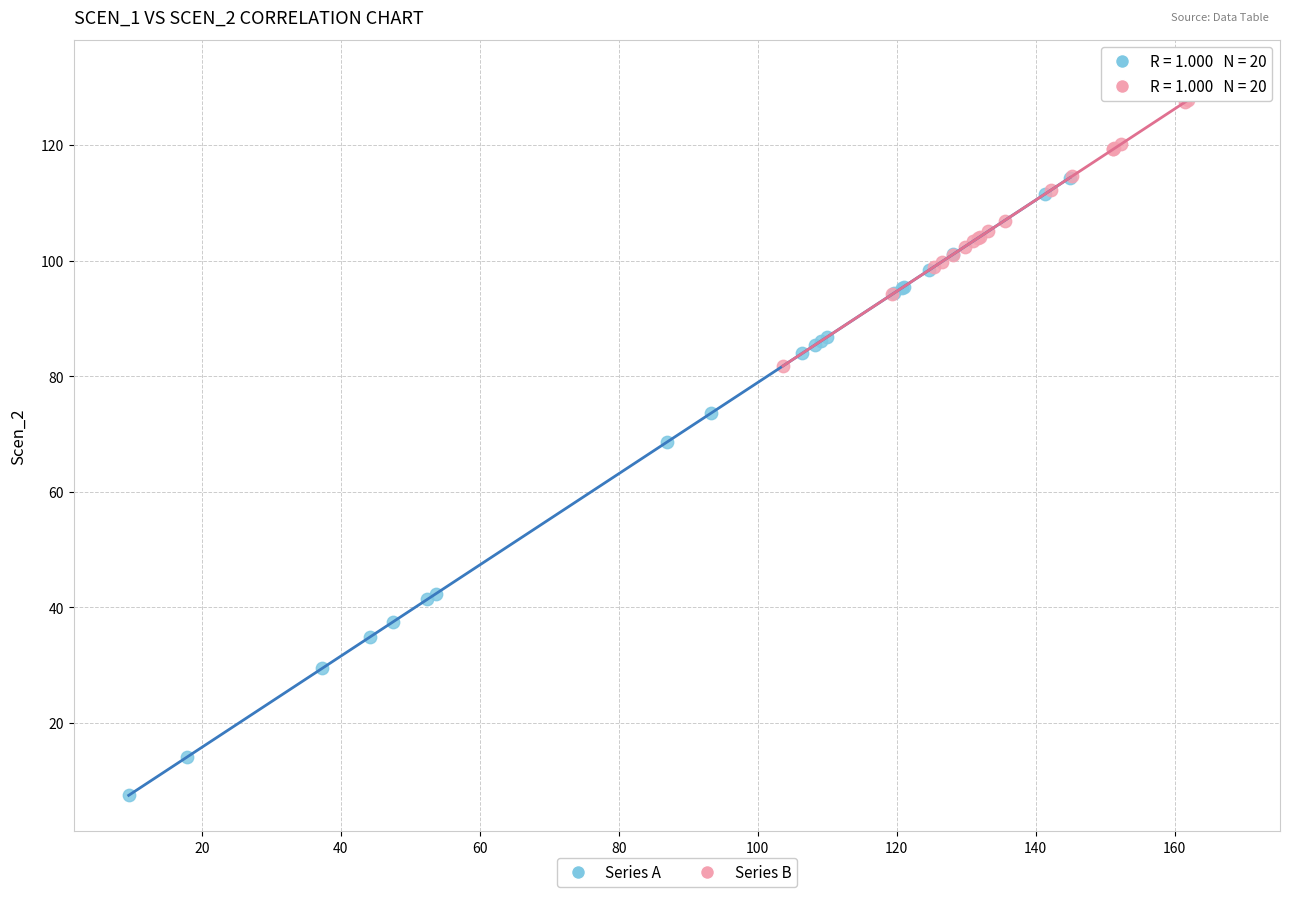

Which series has the largest Y range (max minus min)?

Series A